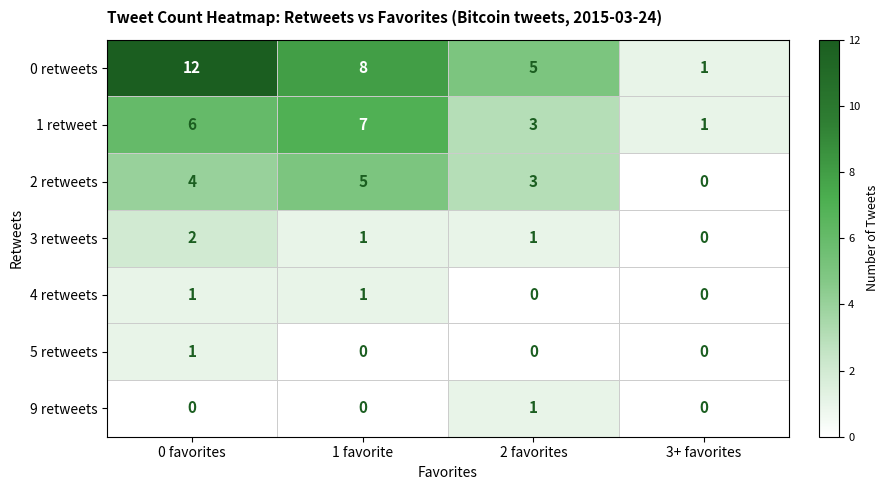

At which label does 3 retweets first exceed 1?

0 favorites